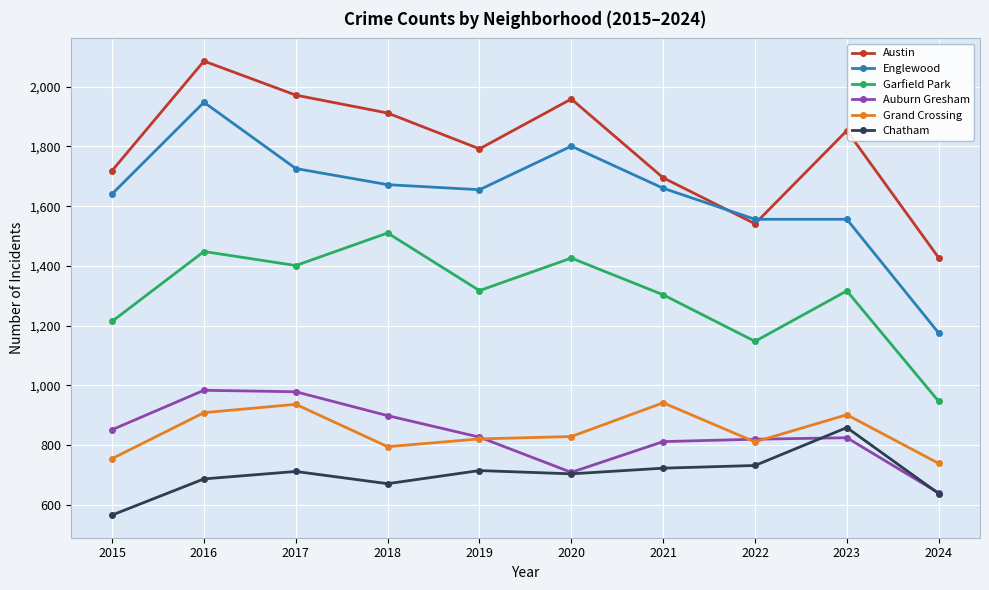

What is the difference between the Auburn Gresham values at 2019 and 2018?

72